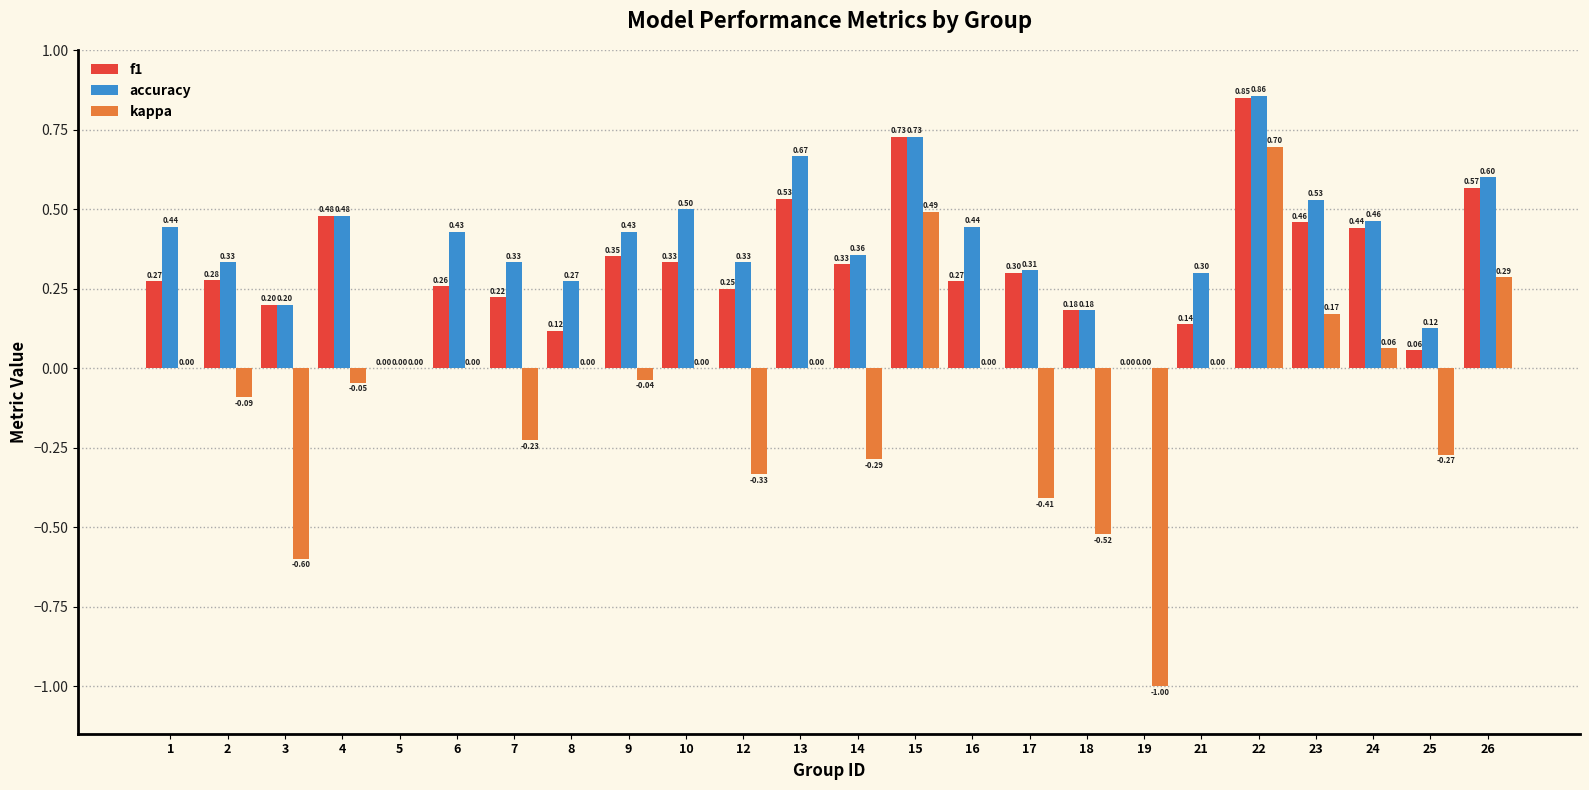

How many groups of bars are there?

24